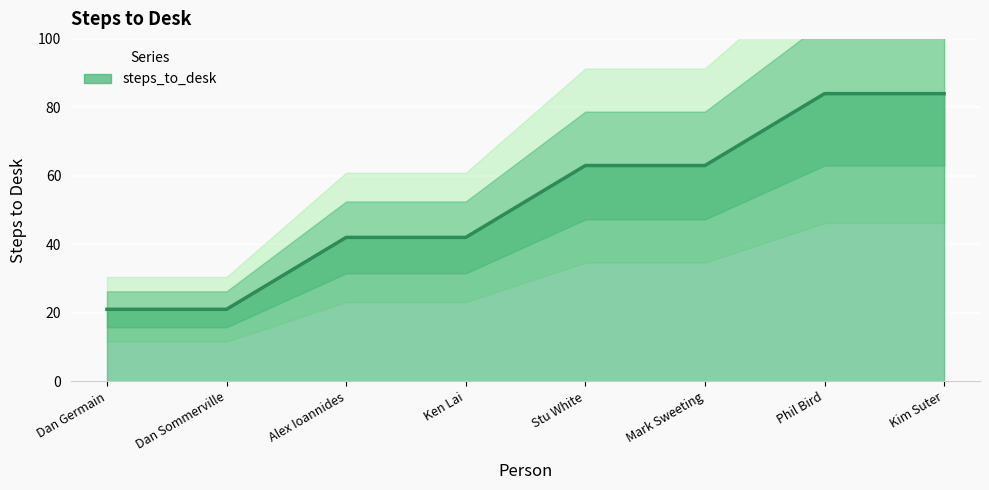

Rank the categories by value from highest to lowest.

Phil Bird, Kim Suter, Stu White, Mark Sweeting, Alex Ioannides, Ken Lai, Dan Germain, Dan Sommerville